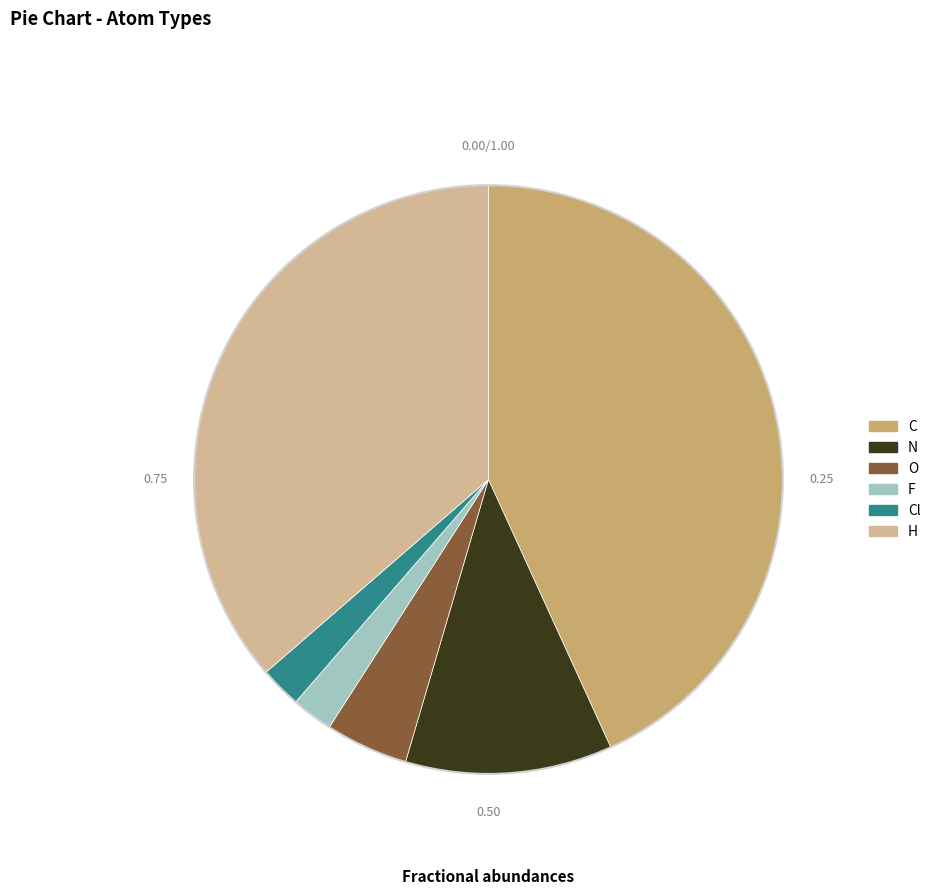

Between Cl and H, which is larger?

H